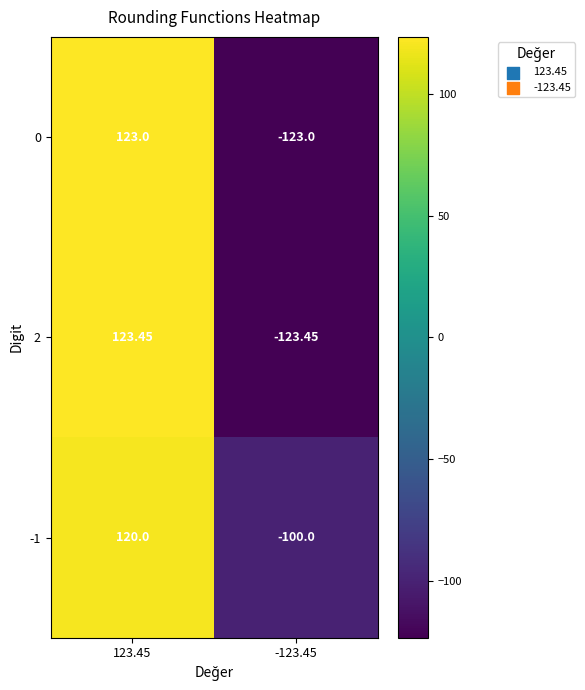

How many categories are shown in the chart?

2